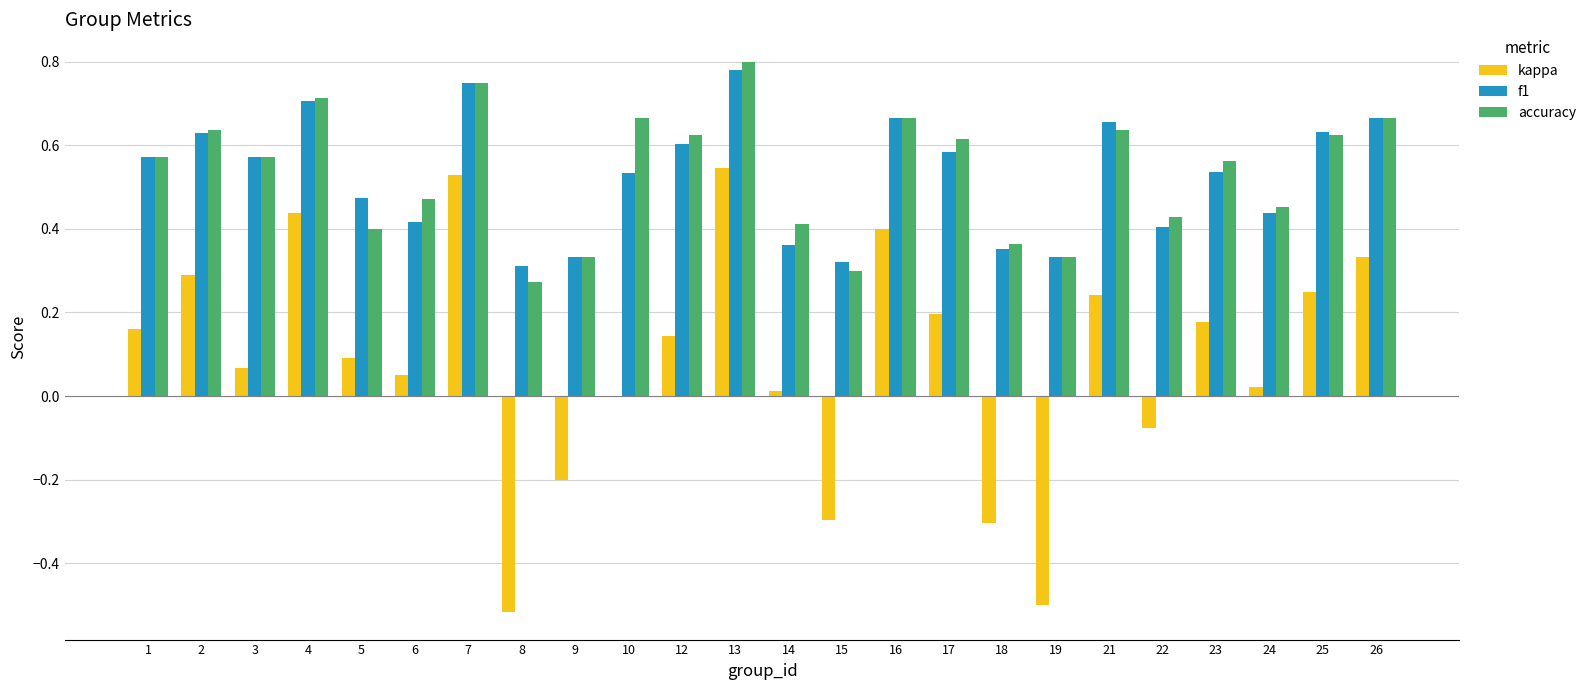

Does the chart contain stacked bars?

No